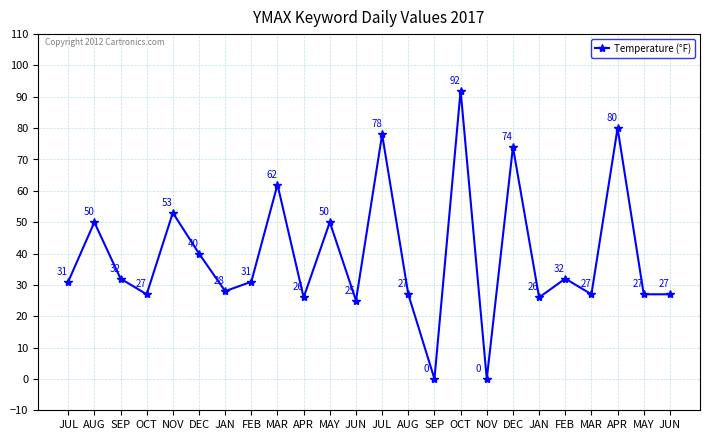

What is the difference between the maximum and minimum values?

92